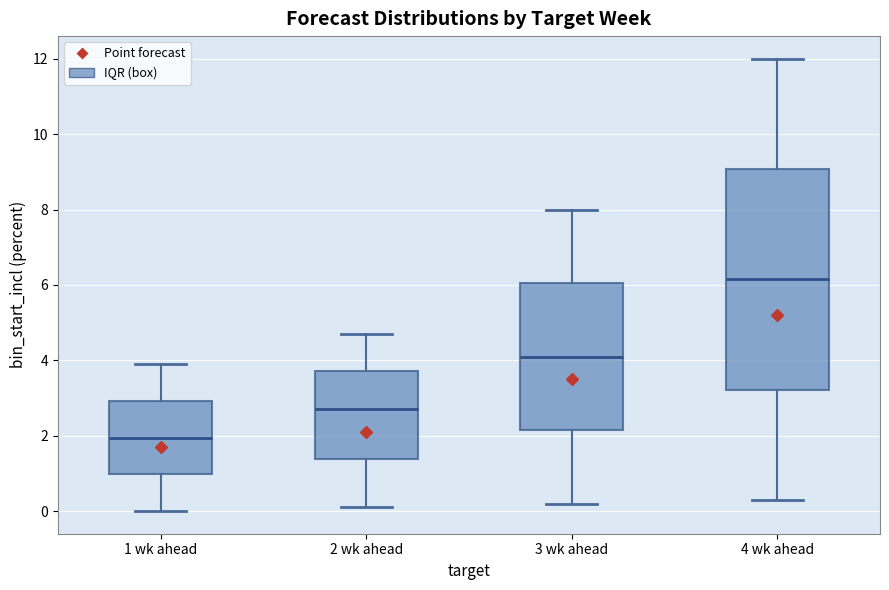

Comparing the boxes themselves (not the whiskers), which one is the tallest?

4 wk ahead